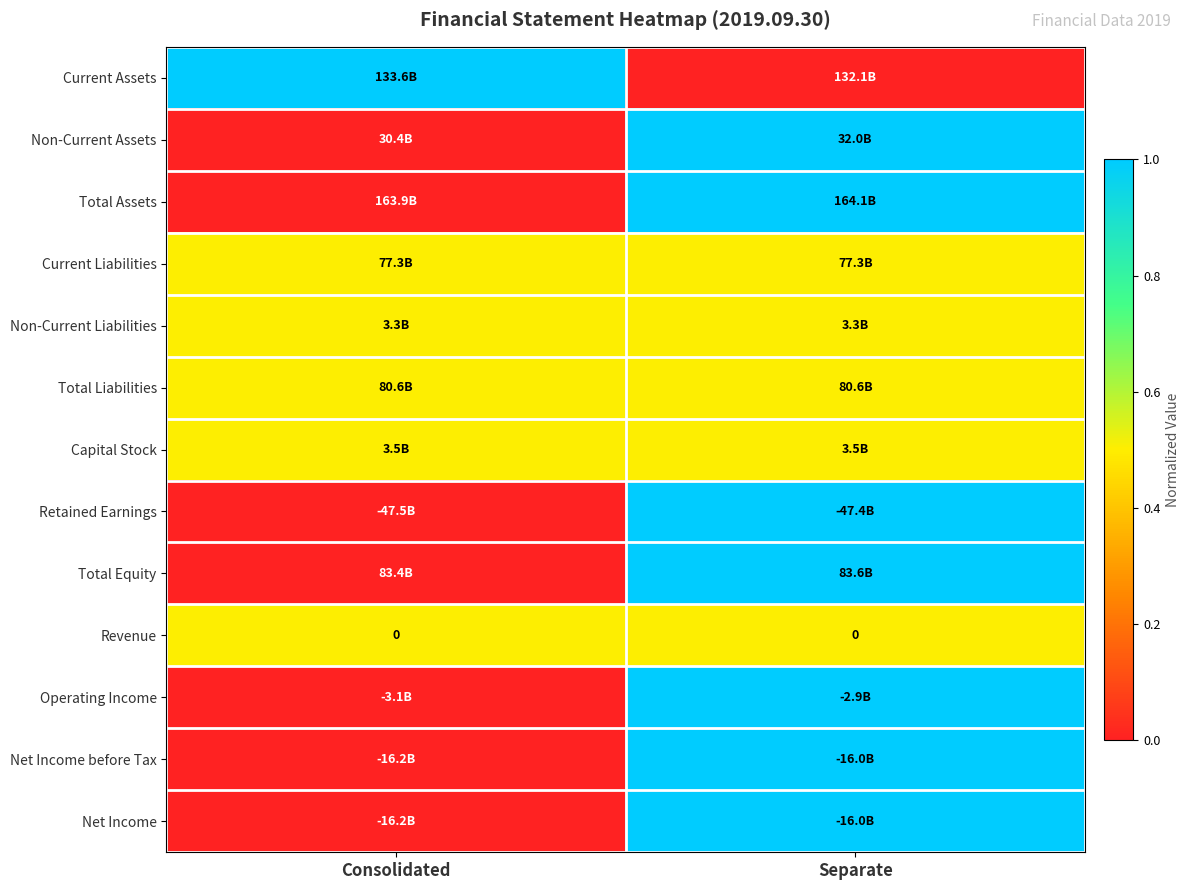

True or false: Non-Current Assets has a value of 0.5 at Separate.

False